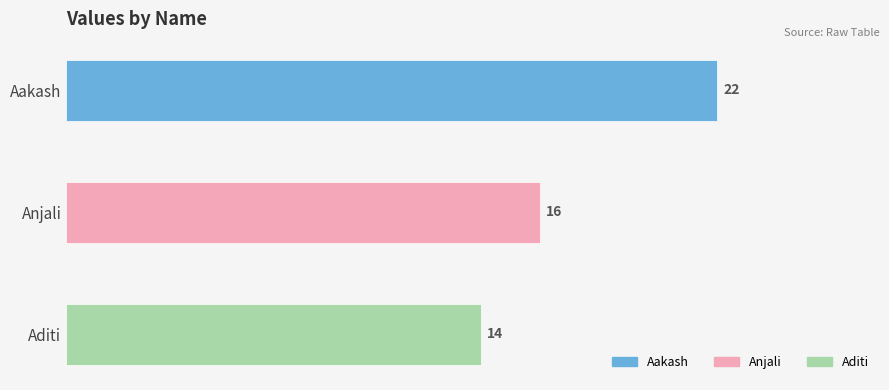

At which category does the chart reach its minimum across all series?

Aditi